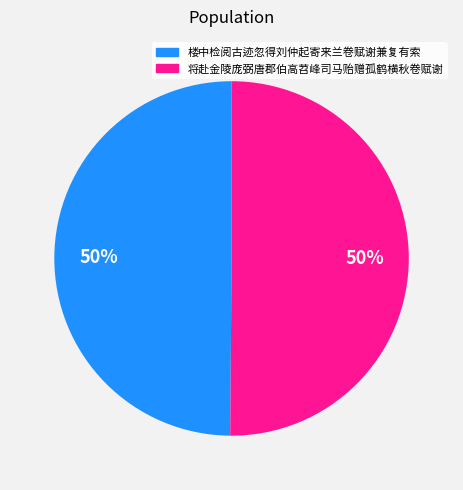

Do 楼中检阅古迹忽得刘仲起寄来兰卷赋谢兼复有索 and 将赴金陵庞弼唐郡伯高苕峰司马贻赠孤鹤横秋卷赋谢 together represent more than half of the pie?

Yes